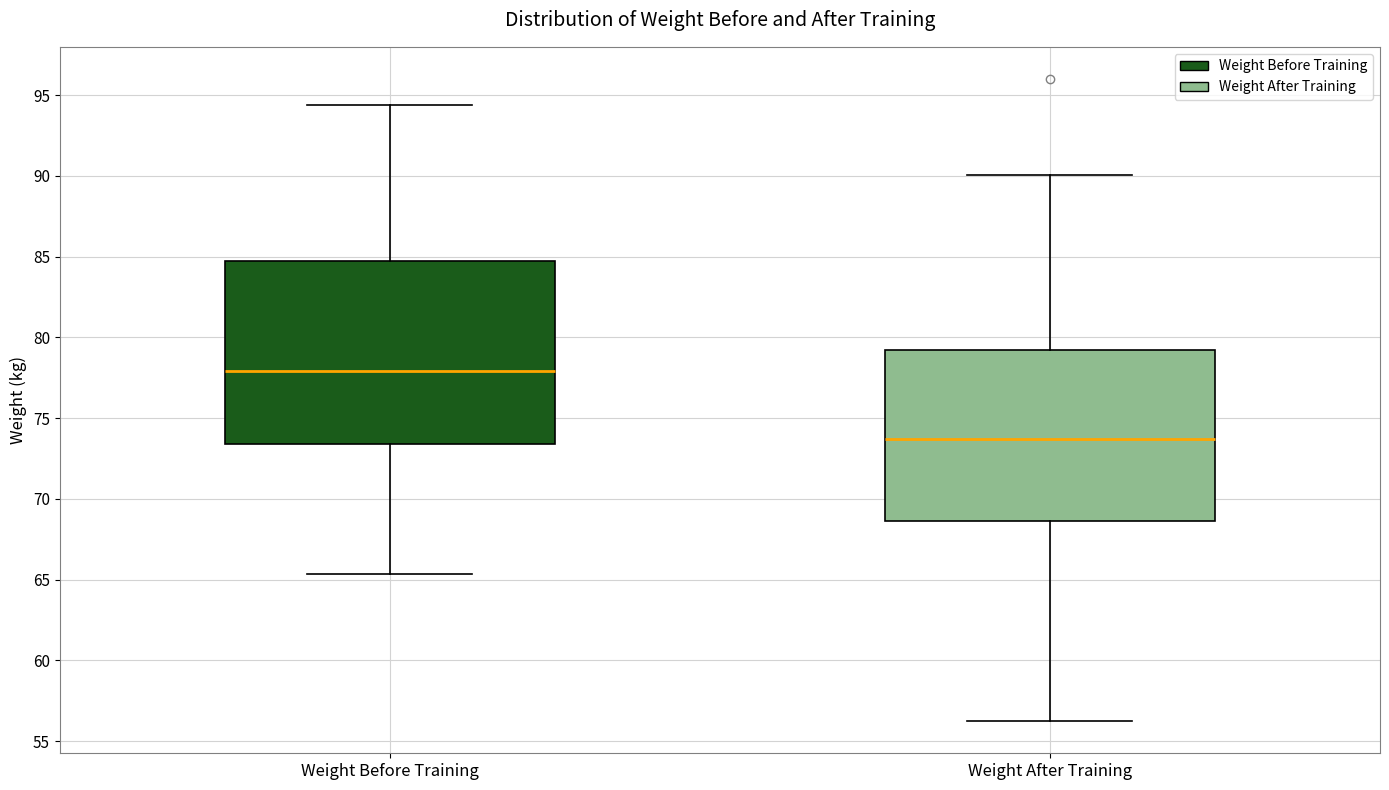

Which box has the highest median line?

Weight Before Training